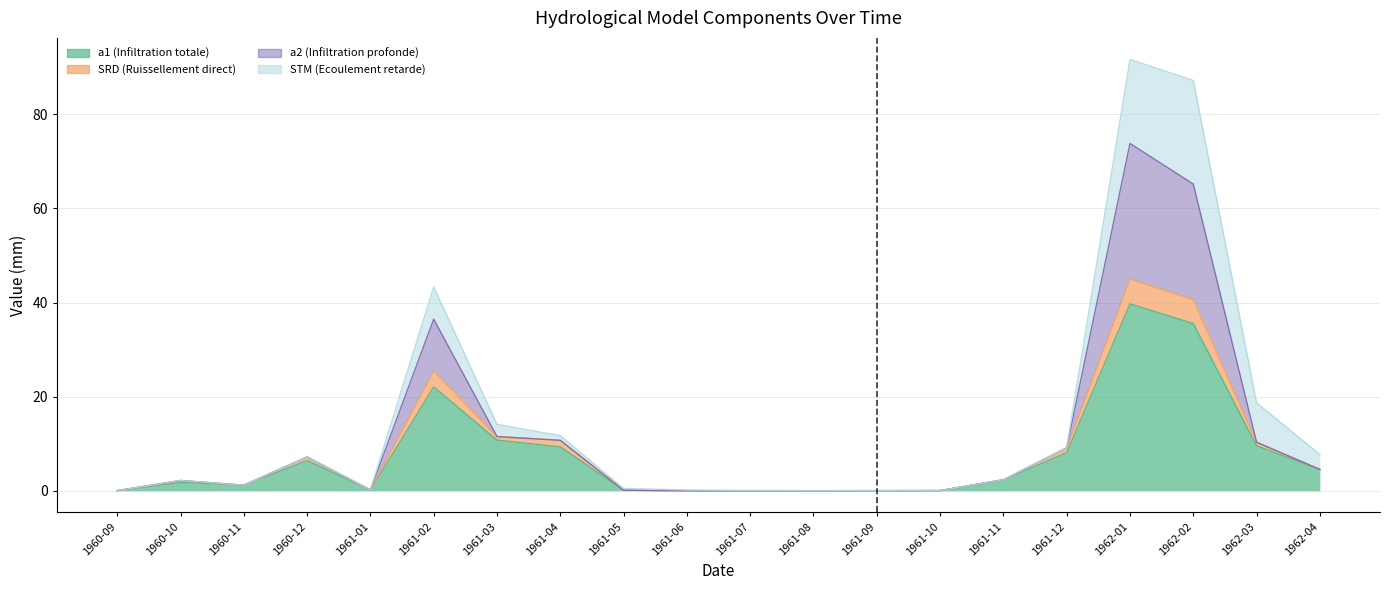

At how many categories does at least one series exceed 10?

6